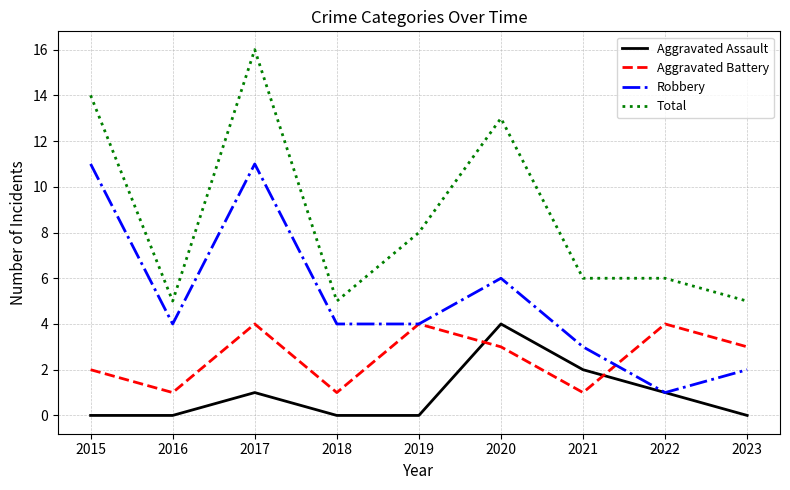

What is the lowest value of the Robbery series?

1